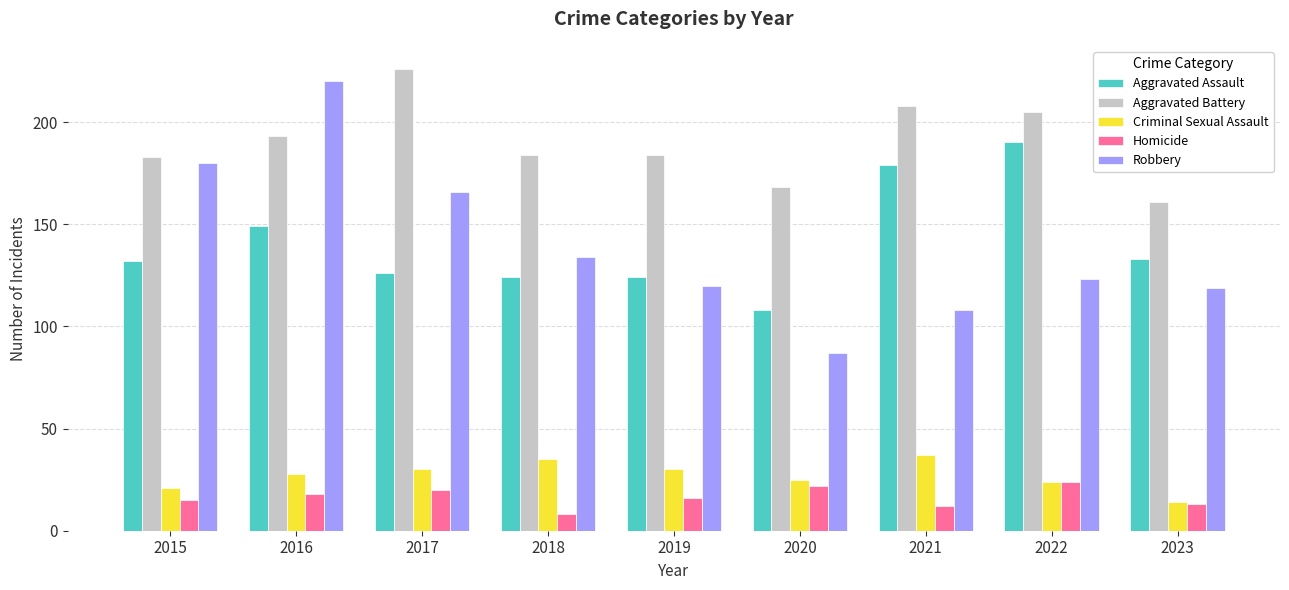

At how many categories does at least one series exceed 116?

9